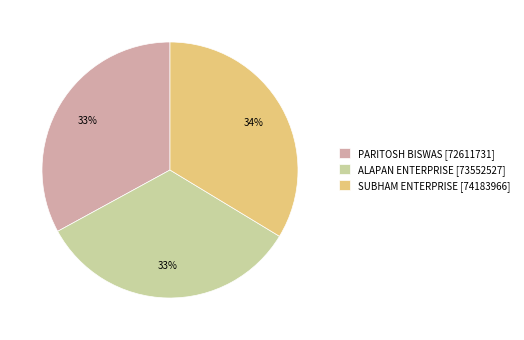

To the nearest percent, what is the difference between the largest and smallest slice percentages?

1%